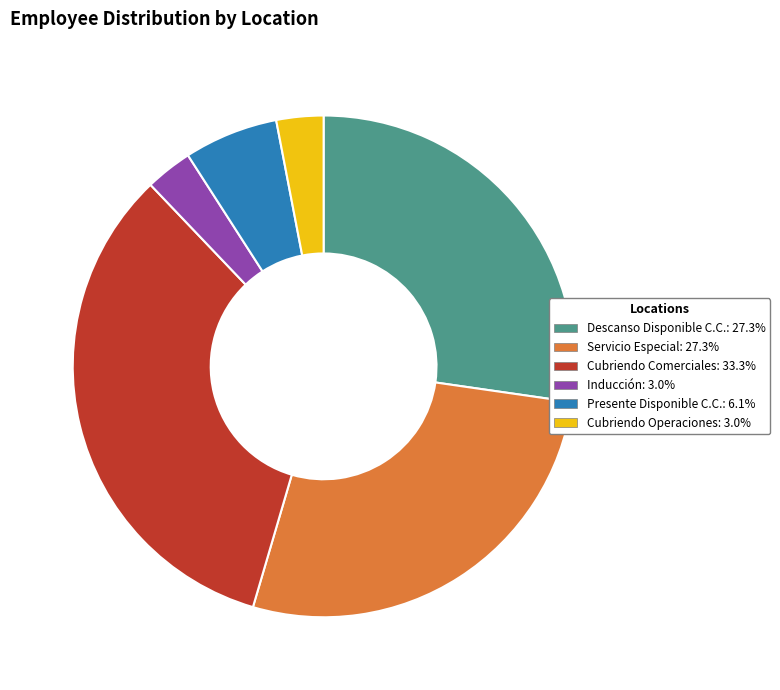

Which category has the biggest portion of the pie?

Cubriendo Comerciales